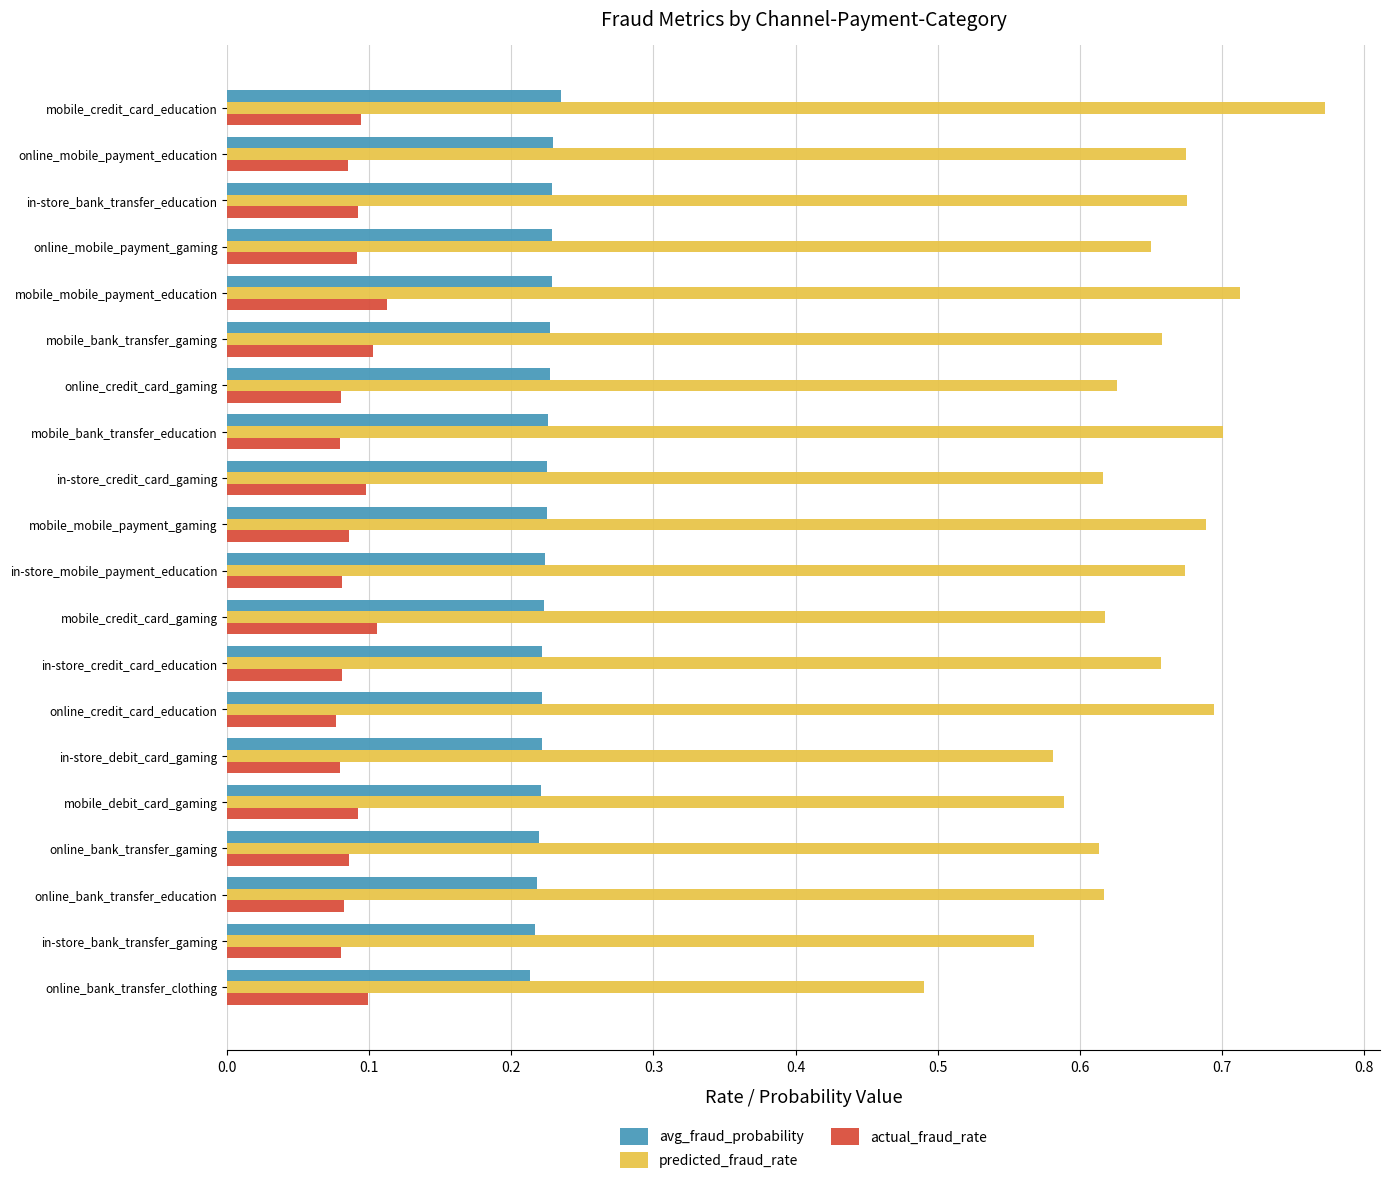

Which series has the largest range (max minus min)?

predicted_fraud_rate